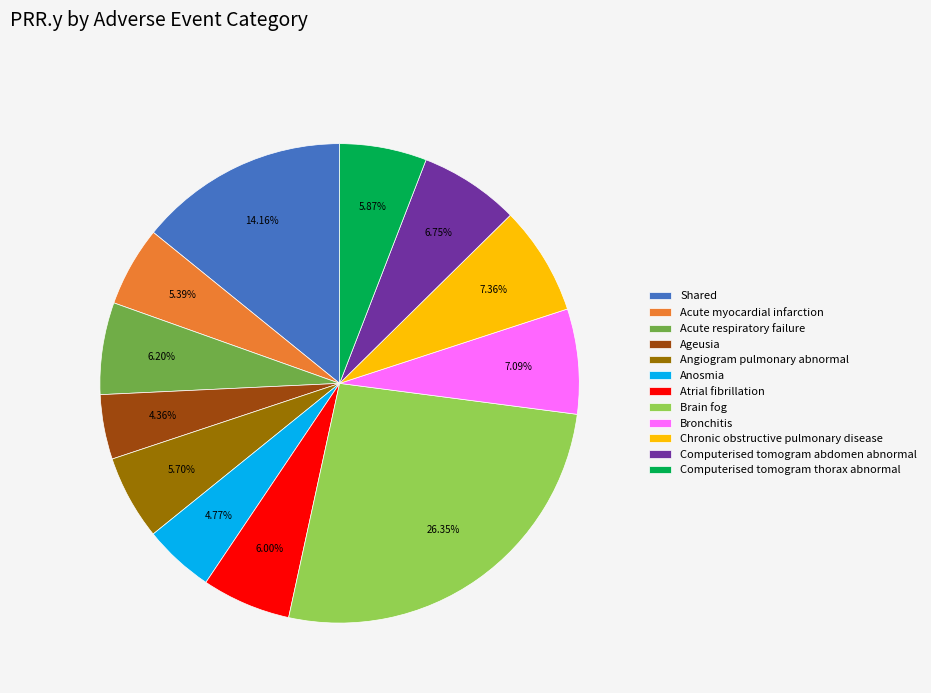

Between Computerised tomogram thorax abnormal and Bronchitis, which is larger?

Bronchitis